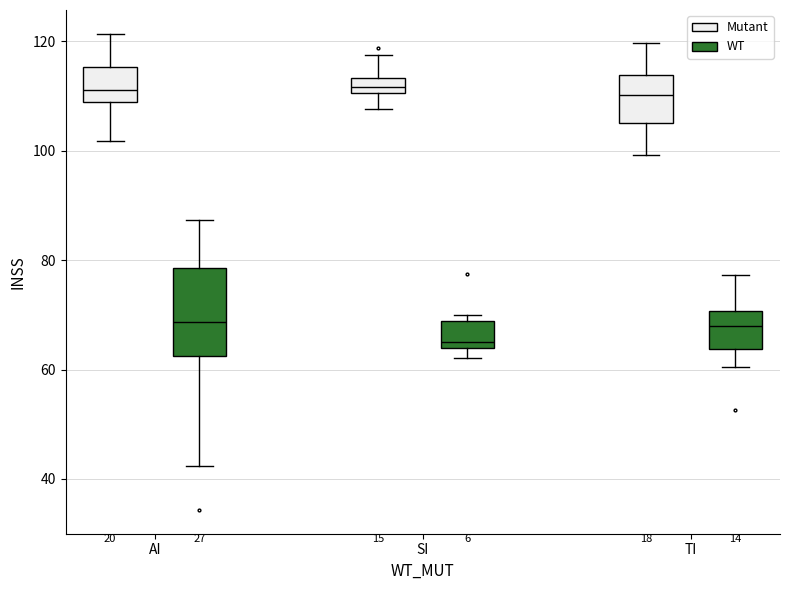

Where is the lower edge of the box for SI (Mutant) on the y-axis? The values are not printed on the chart, so give them approximately, as read against the axis.

110